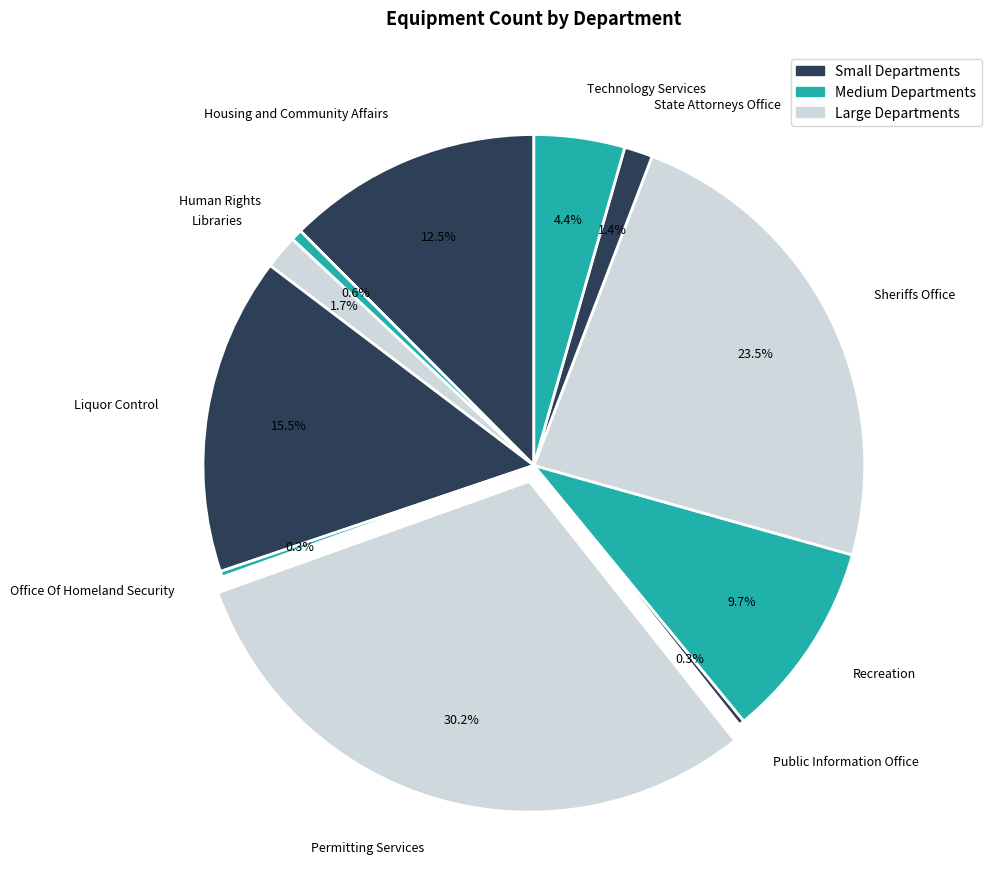

To the nearest percent, what is the combined percentage of Human Rights and Libraries?

2%